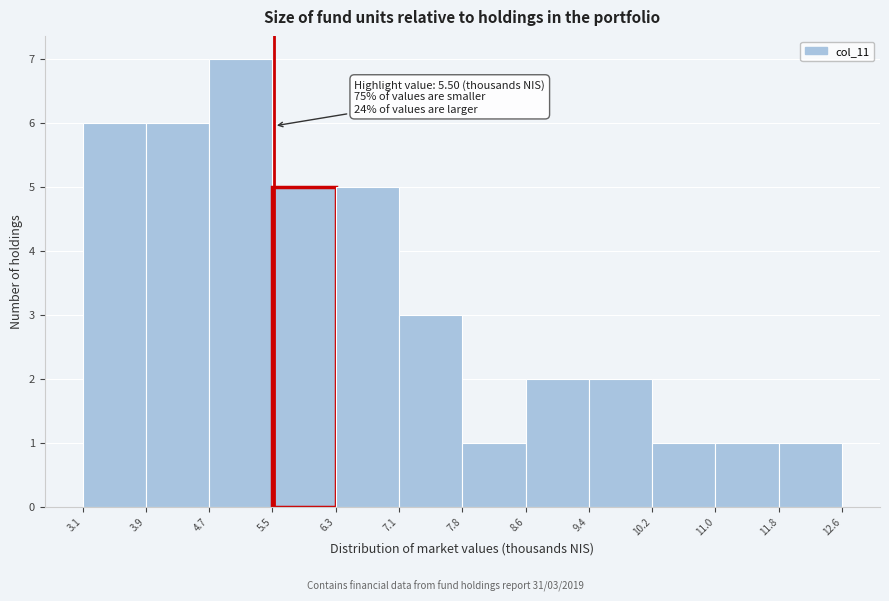

Which range on the x-axis has the tallest bar?

4.7 to 5.5